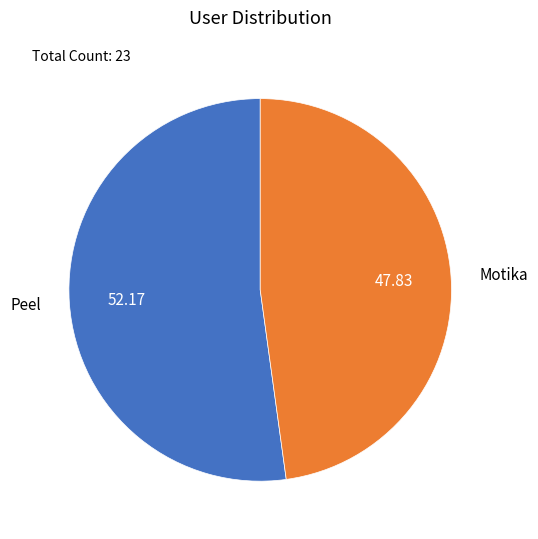

What is the majority slice?

Peel